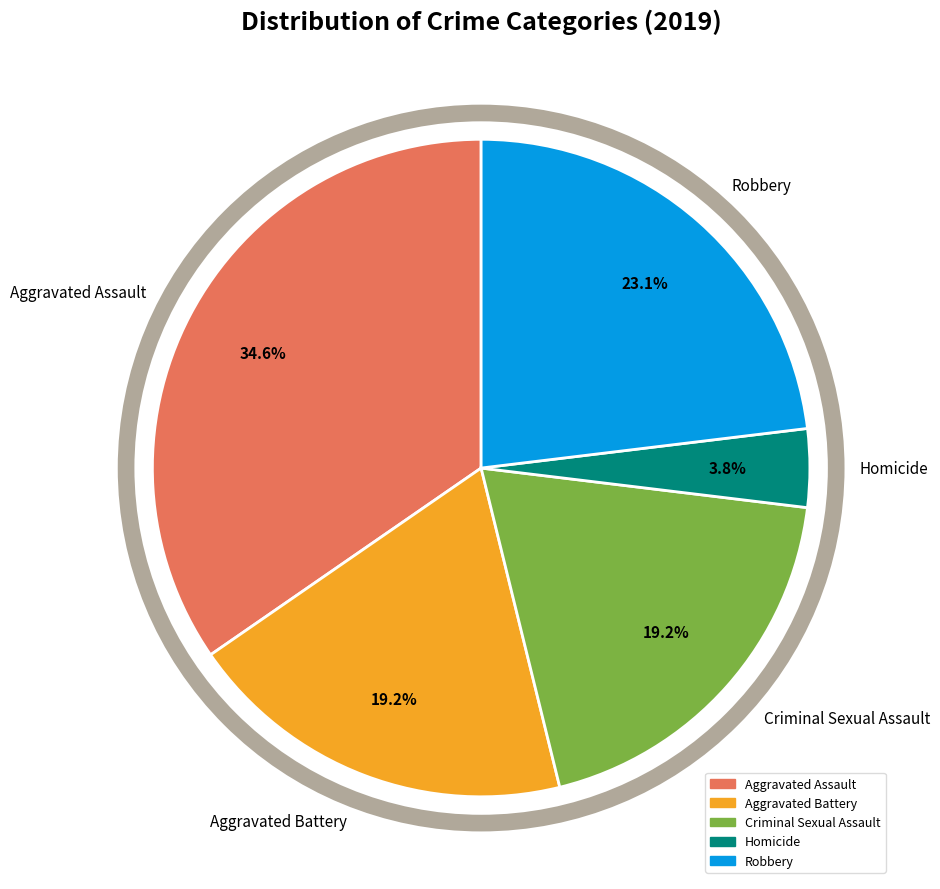

Does Robbery account for over 50% of the chart?

No